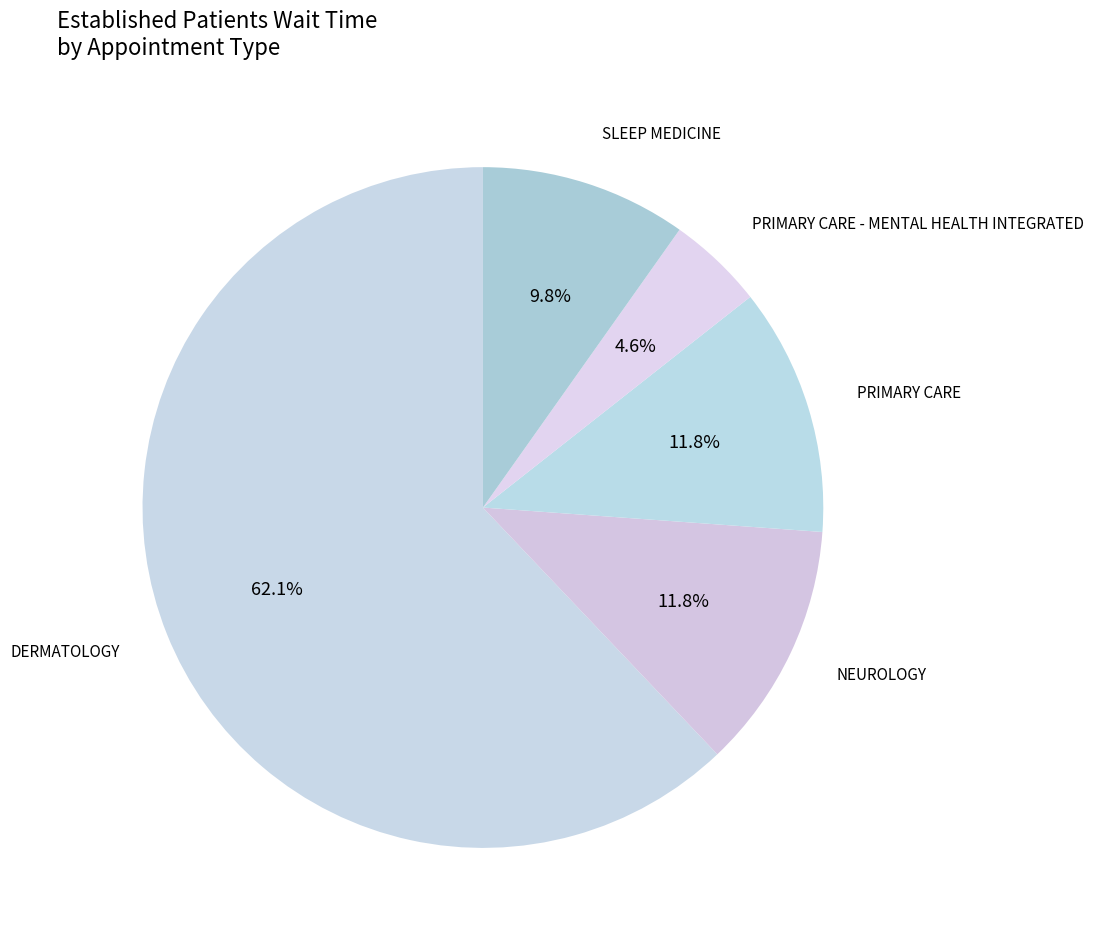

How many segments does this pie chart have?

5